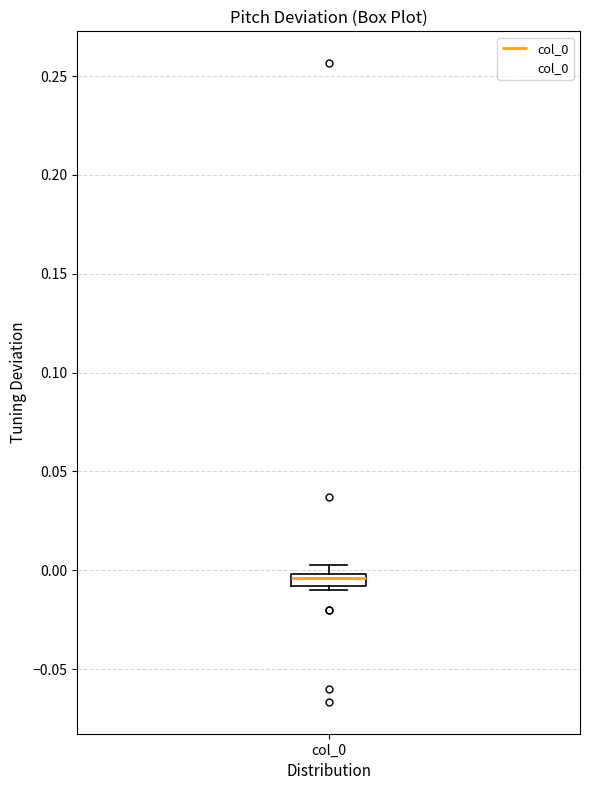

Where does the median line of the box for col_0 sit on the y-axis? The values are not printed on the chart, so give them approximately, as read against the axis.

-0.005